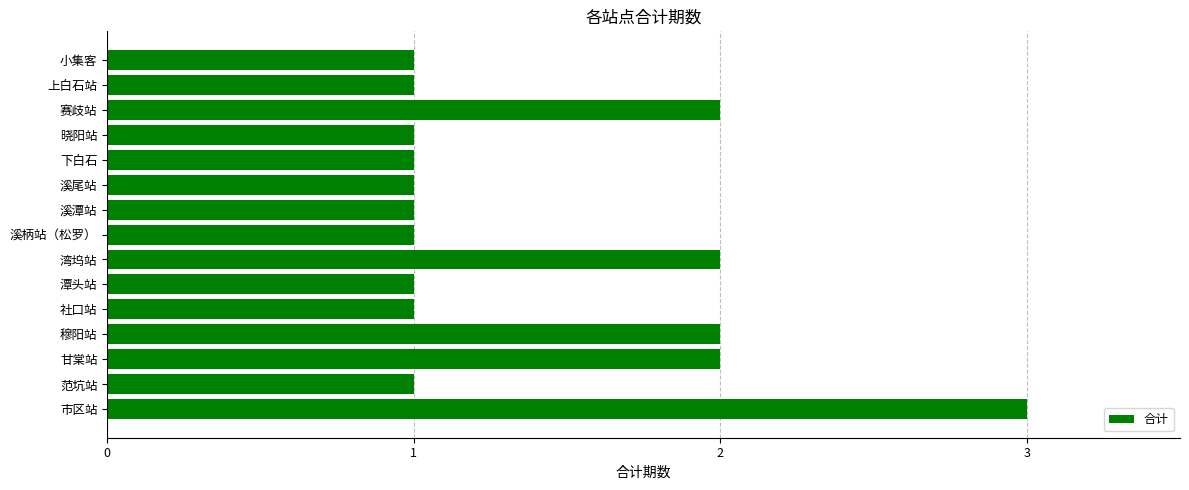

The chart shows a value of 1 at 社口站. True or false?

True